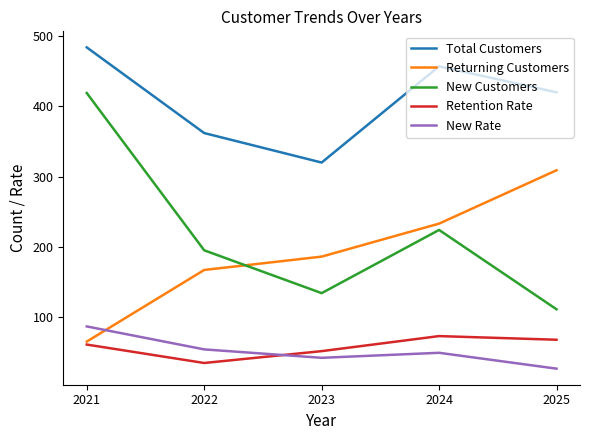

True or false: Total Customers and New Rate cross at least once.

False